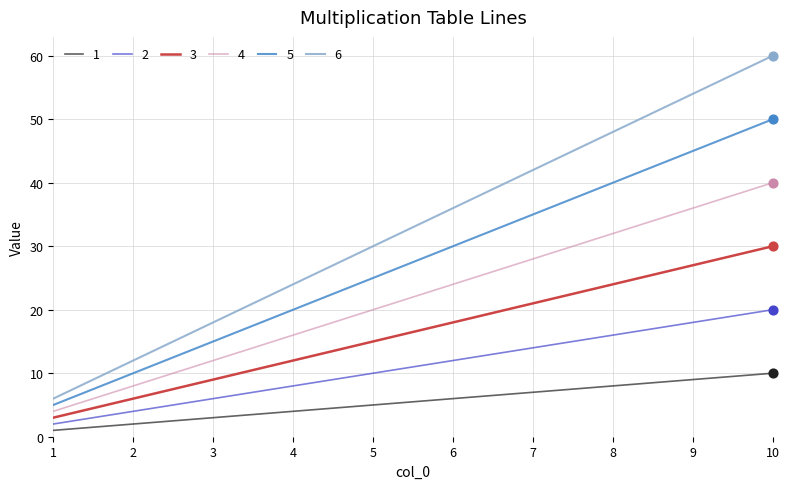

Which series has the largest range (max minus min)?

6